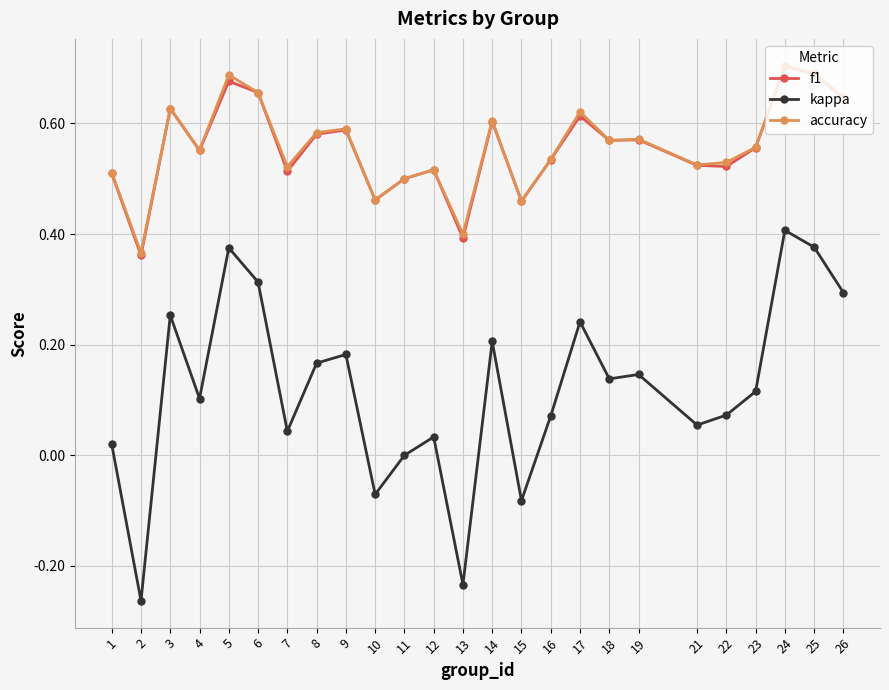

True or false: accuracy and kappa cross at least once.

False